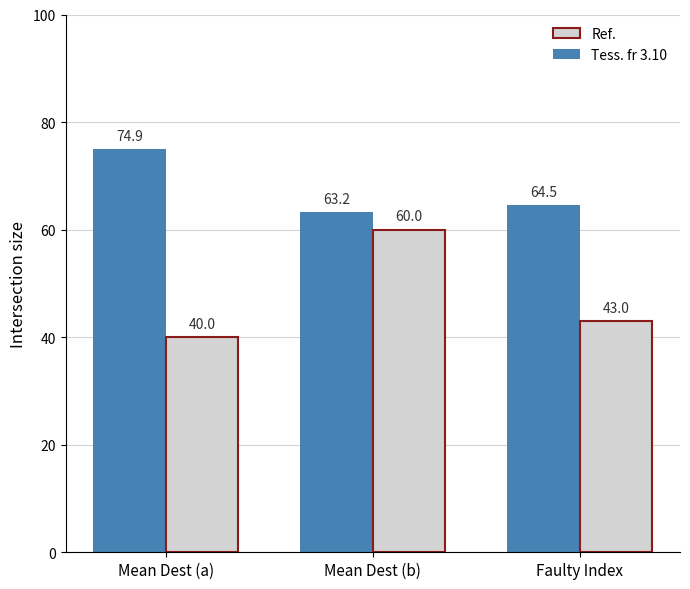

Rank the series at Faulty Index from highest to lowest value.

Ref., Tess. fr 3.10